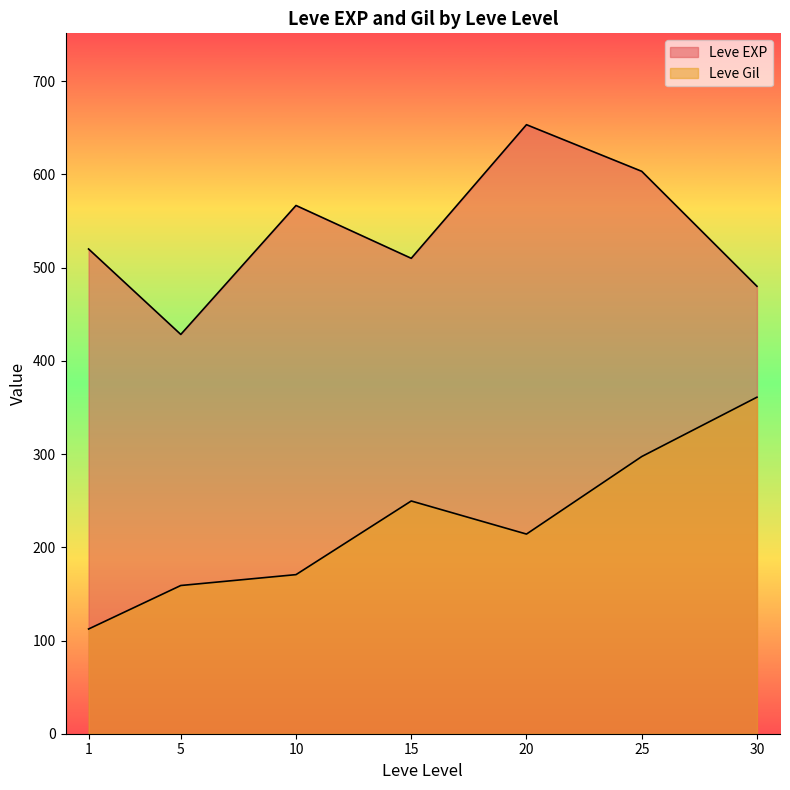

Does the chart display data point markers on the line(s)?

No